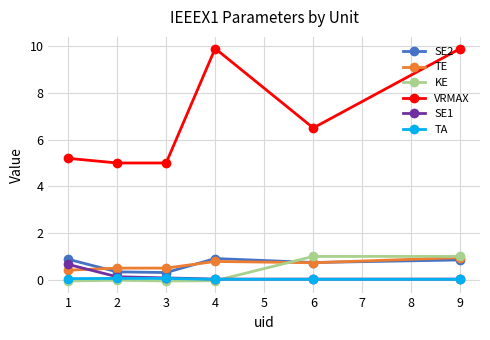

The SE1 series shows 0.0 at 9. True or false?

True